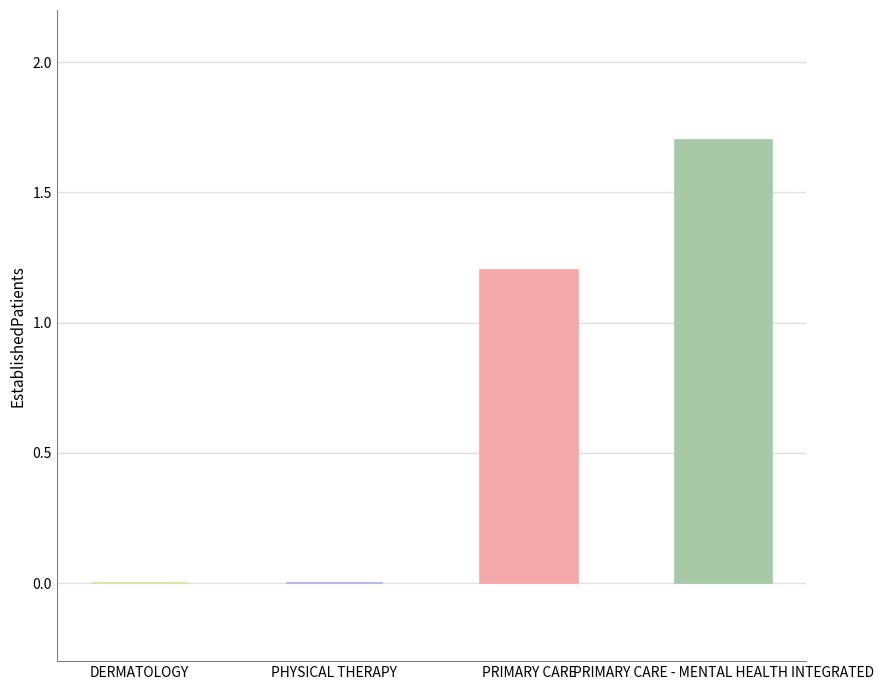

The value at PHYSICAL THERAPY is 0.0. True or false?

True